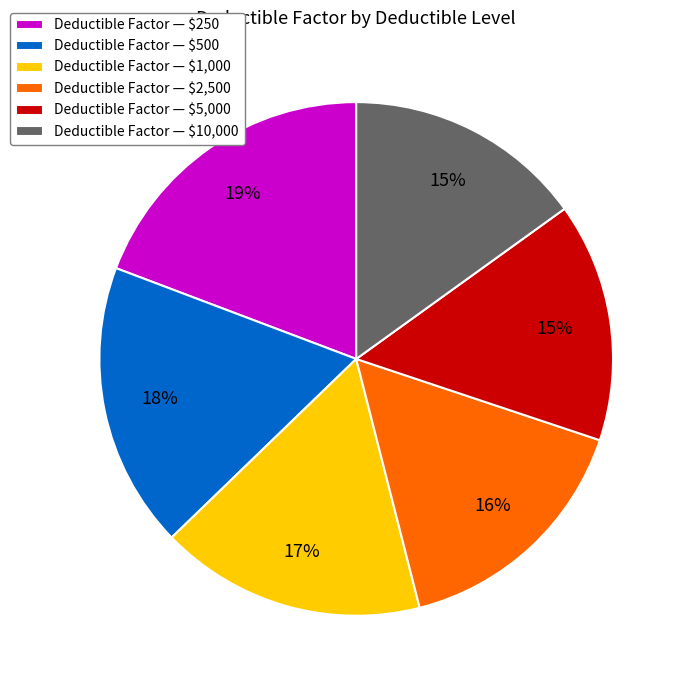

How many segments does this pie chart have?

6